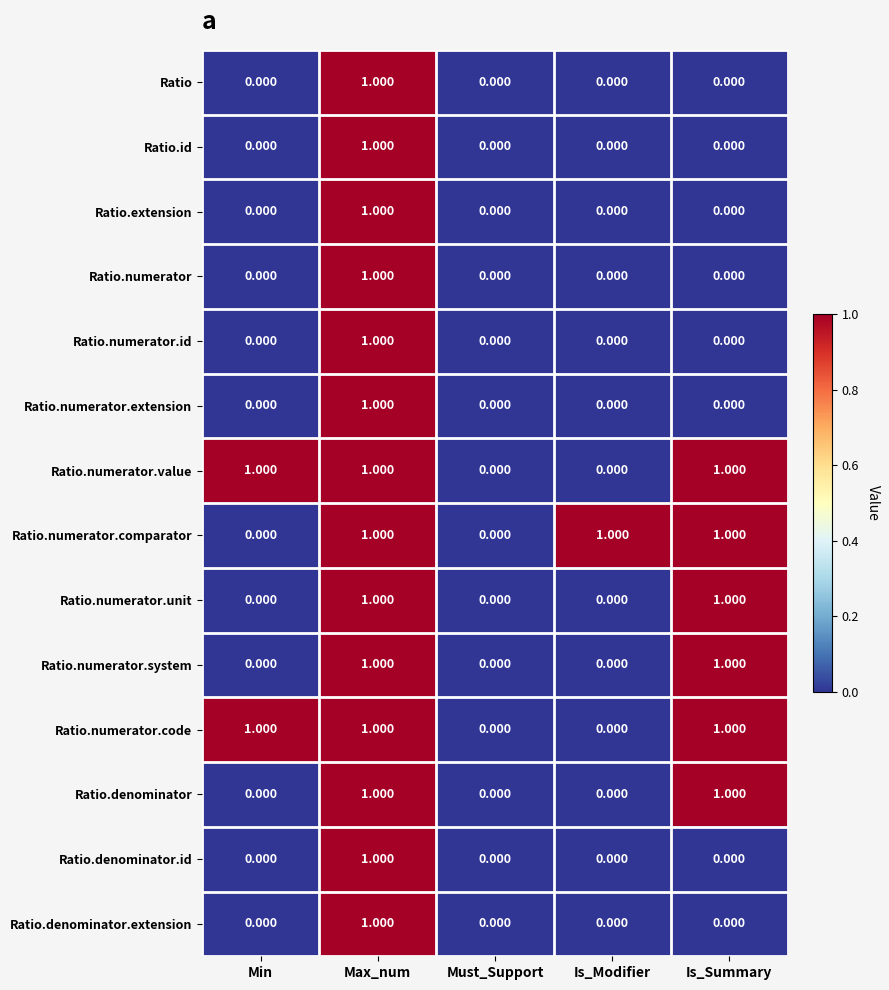

At which category is the sum across all series the highest?

Max_num